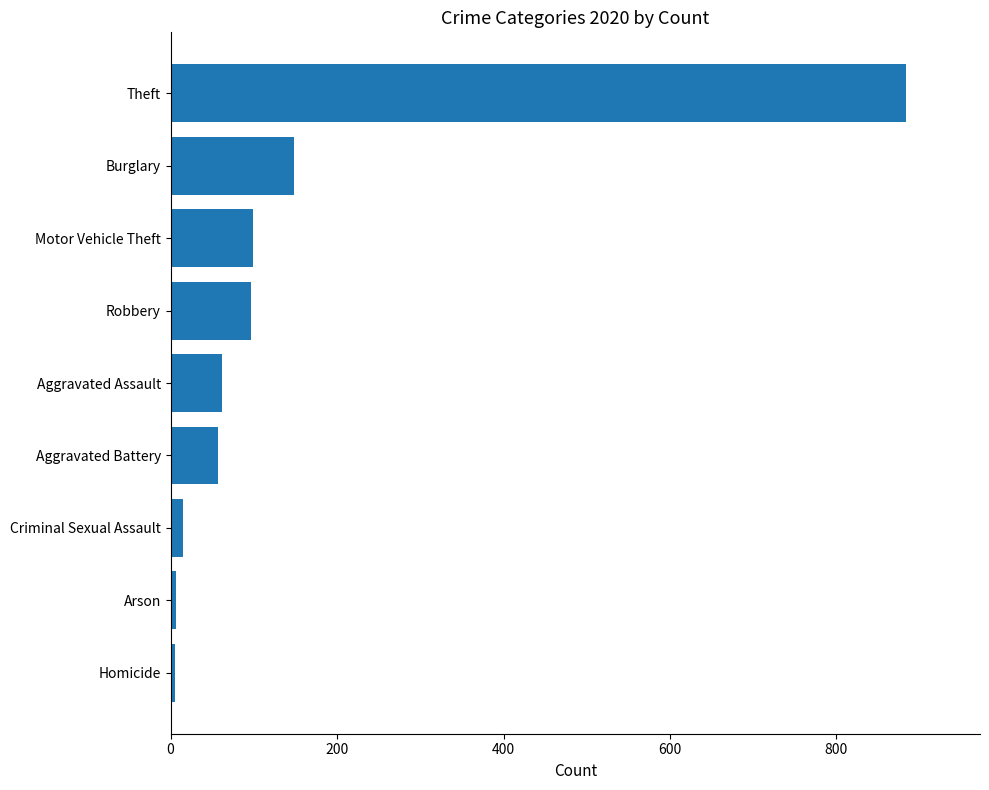

How many distinct data groups are displayed?

1